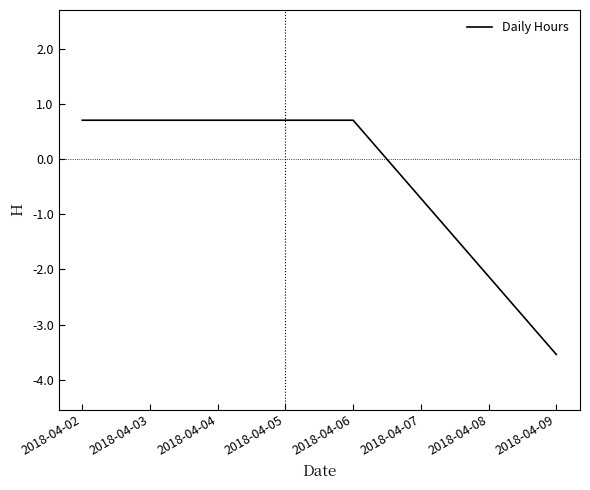

Reading left to right, extract all data points from this chart.

0.7	0.7	0.7	0.7	0.7	-3.5